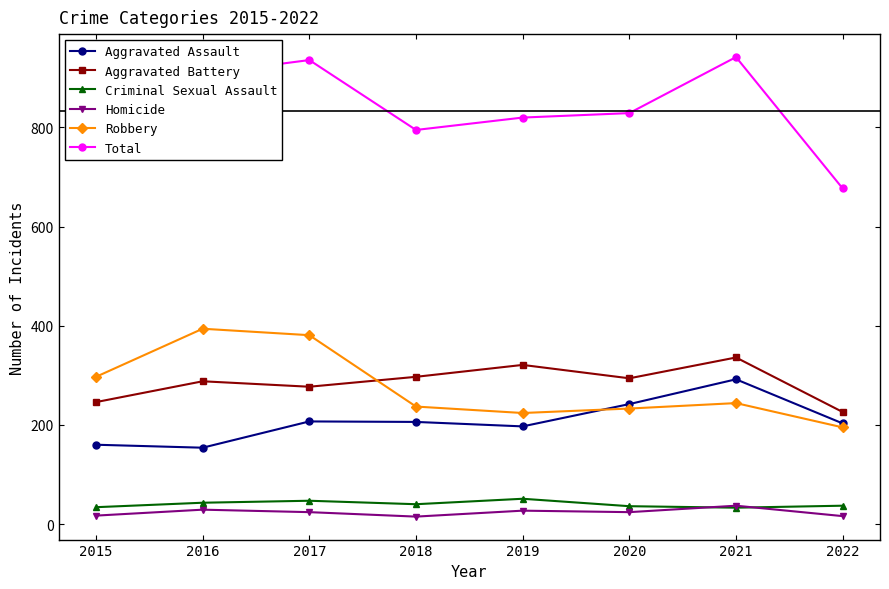

Is this an area chart (filled region under the line)?

No